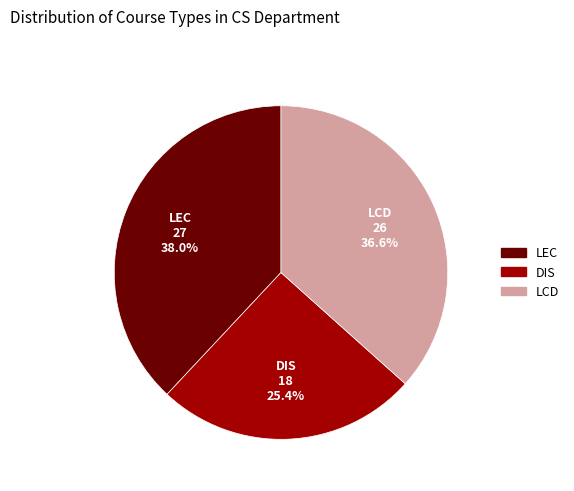

Rank the categories by value from highest to lowest.

LEC, LCD, DIS